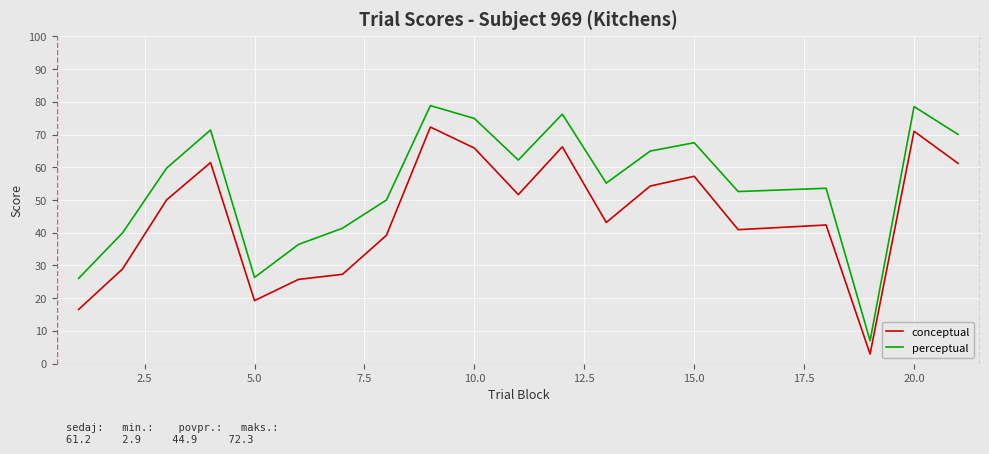

Which series has the widest spread of values?

perceptual